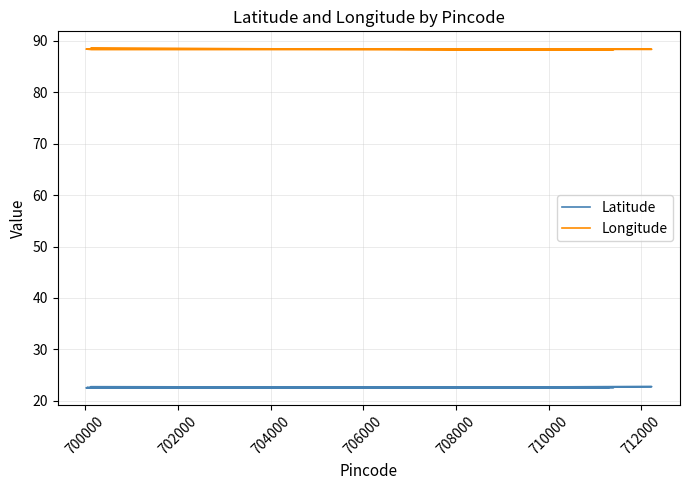

List the series in order of their peak value, highest first.

Longitude, Latitude